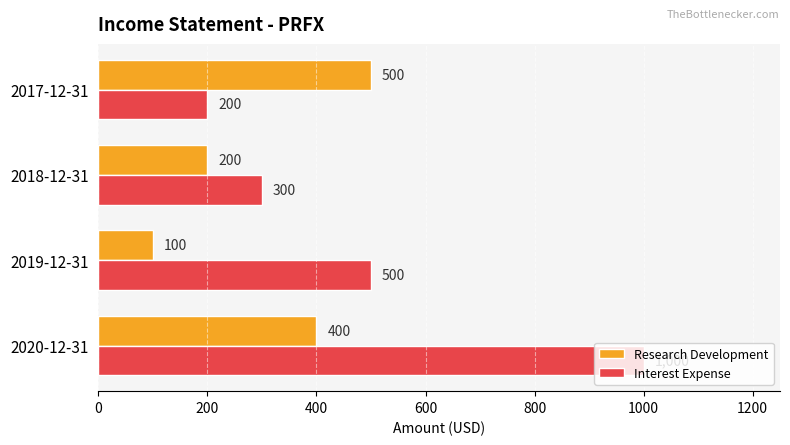

What is the spread (max minus min) of values at 2019-12-31?

400